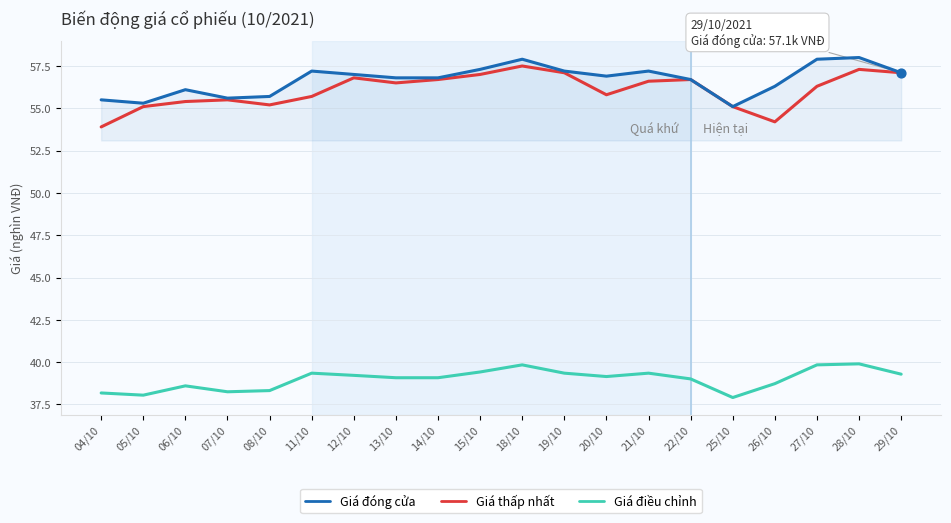

At how many categories does at least one series exceed 55?

20